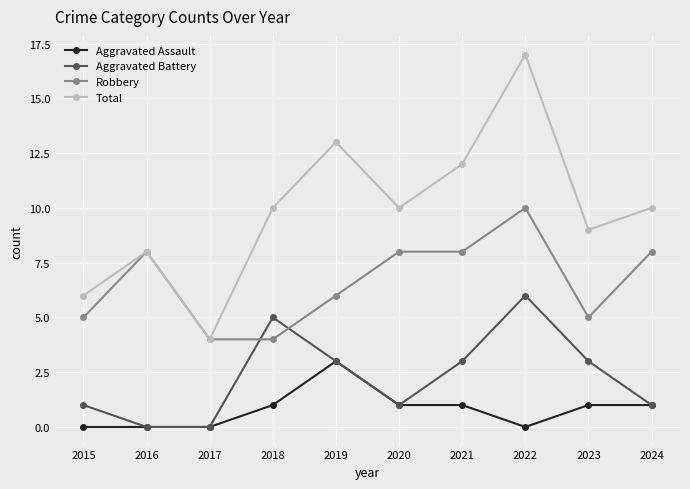

What is the maximum value shown in the chart?

17